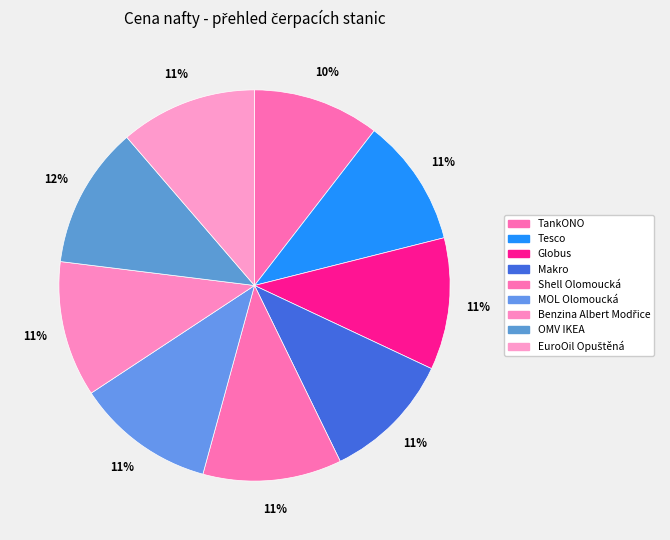

Count the number of slices in the pie.

9